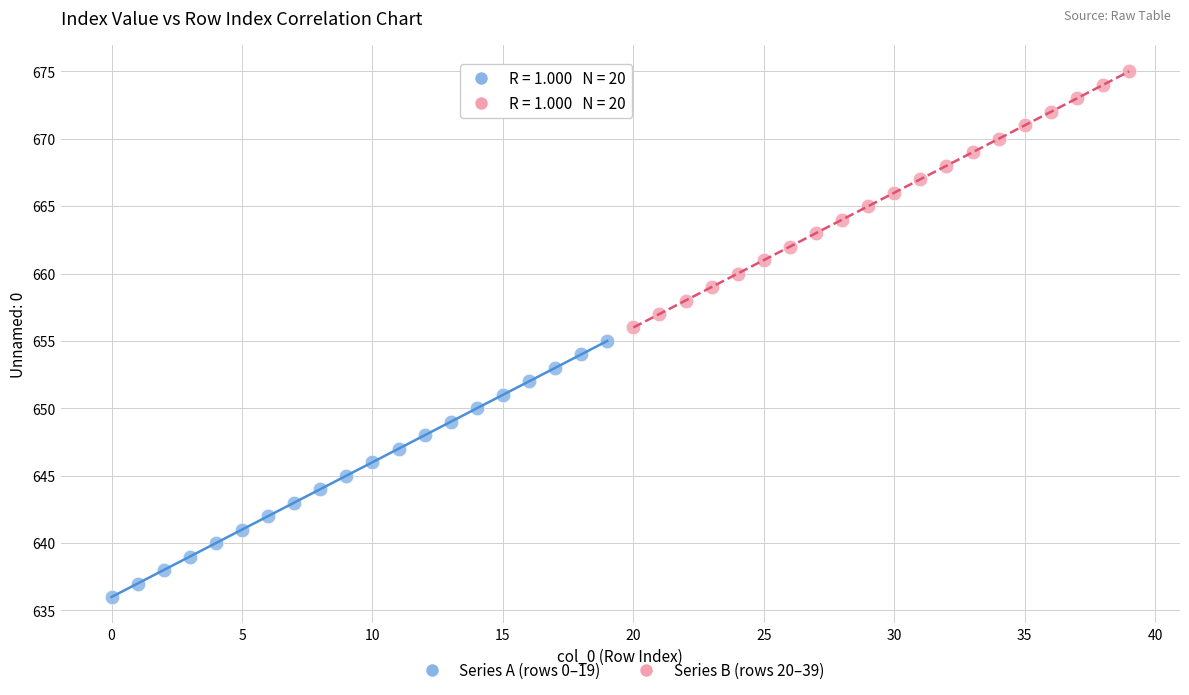

Which series reaches the minimum Y coordinate?

Series A (rows 0–19)